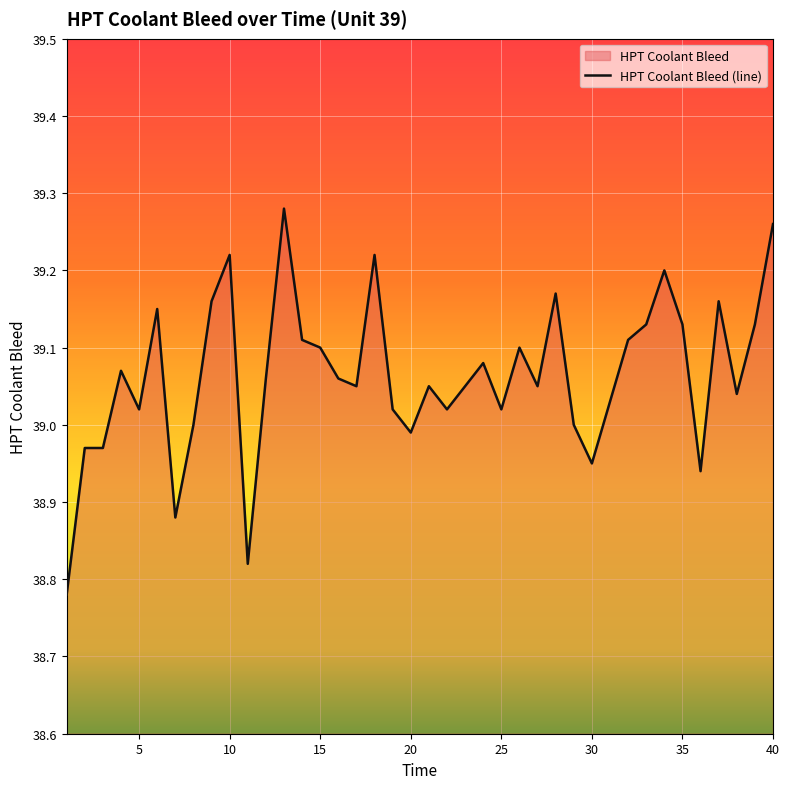

Reading right to left, transcribe all the data shown in this chart.

40=39.3	39=39.1	38=39.0	37=39.2	36=38.9	35=39.1	34=39.2	33=39.1	32=39.1	31=39.0	30=39.0	29=39.0	28=39.2	27=39.0	26=39.1	25=39.0	24=39.1	23=39.0	22=39.0	21=39.0	20=39.0	19=39.0	18=39.2	17=39.0	16=39.1	15=39.1	14=39.1	13=39.3	12=39.1	11=38.8	10=39.2	9=39.2	8=39.0	7=38.9	6=39.1	5=39.0	4=39.1	3=39.0	2=39.0	1=38.8